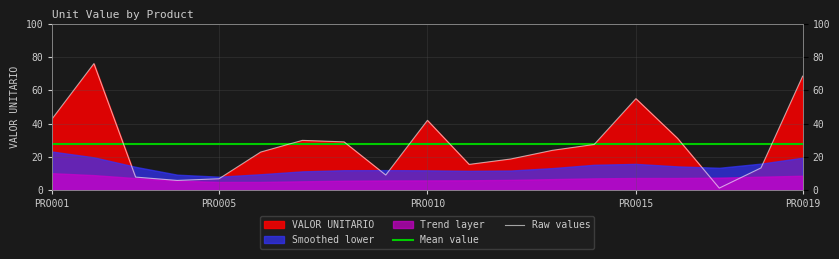

Count the number of categories in the chart.

19